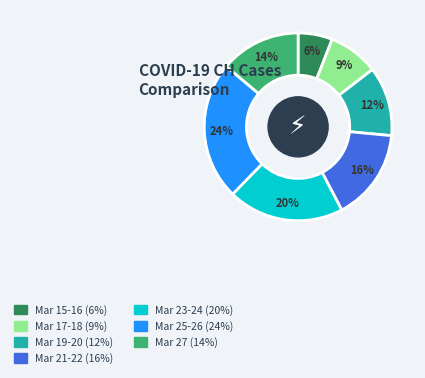

Count the number of slices in the pie.

7